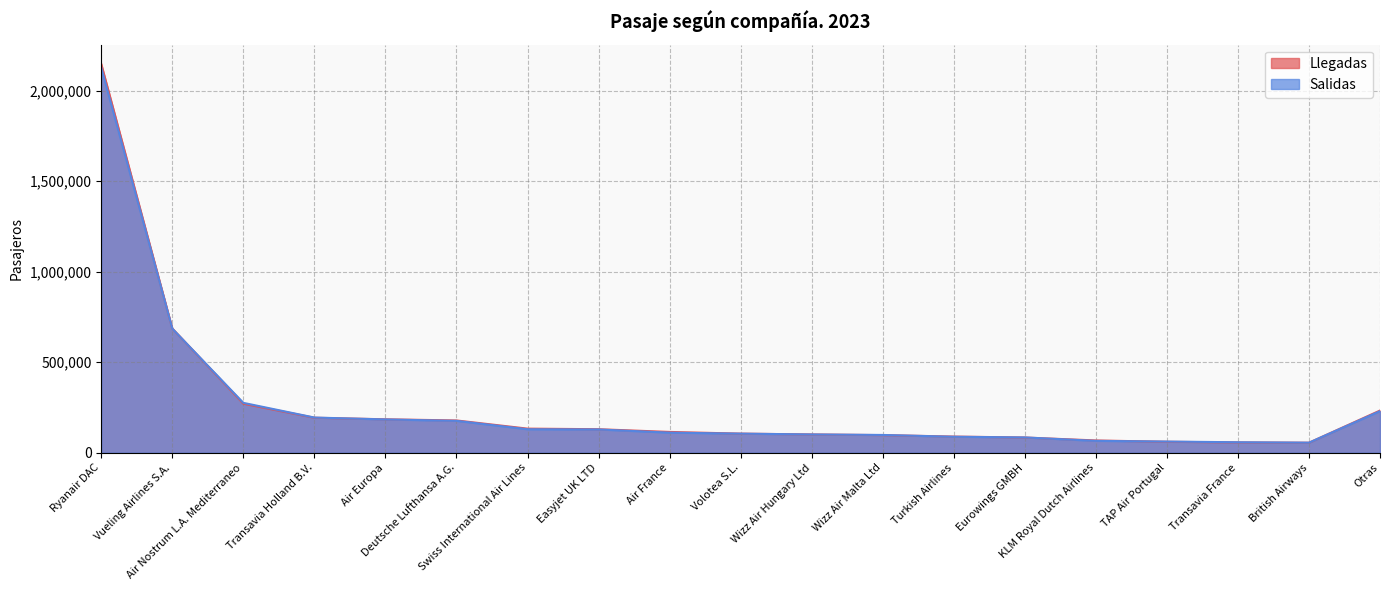

What is the maximum value for Llegadas?

2147437